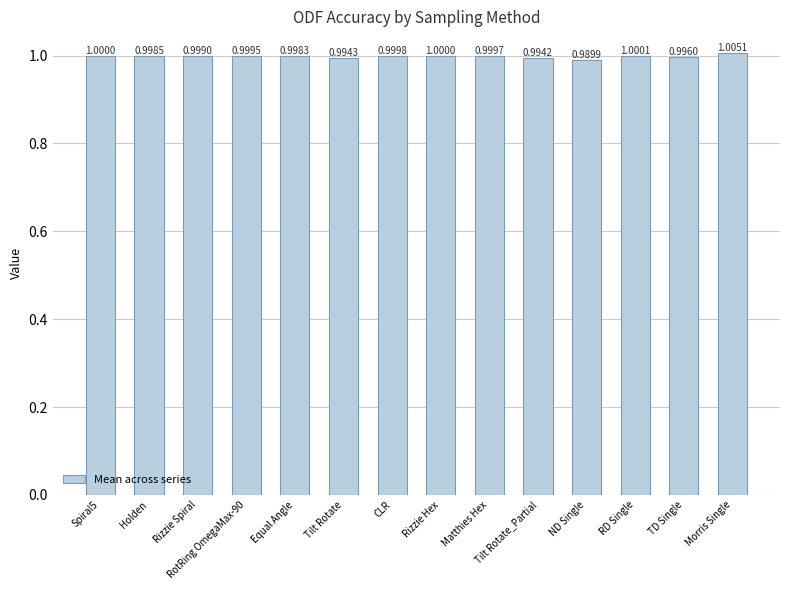

What position from the right is Tilt Rotate_Partial?

5